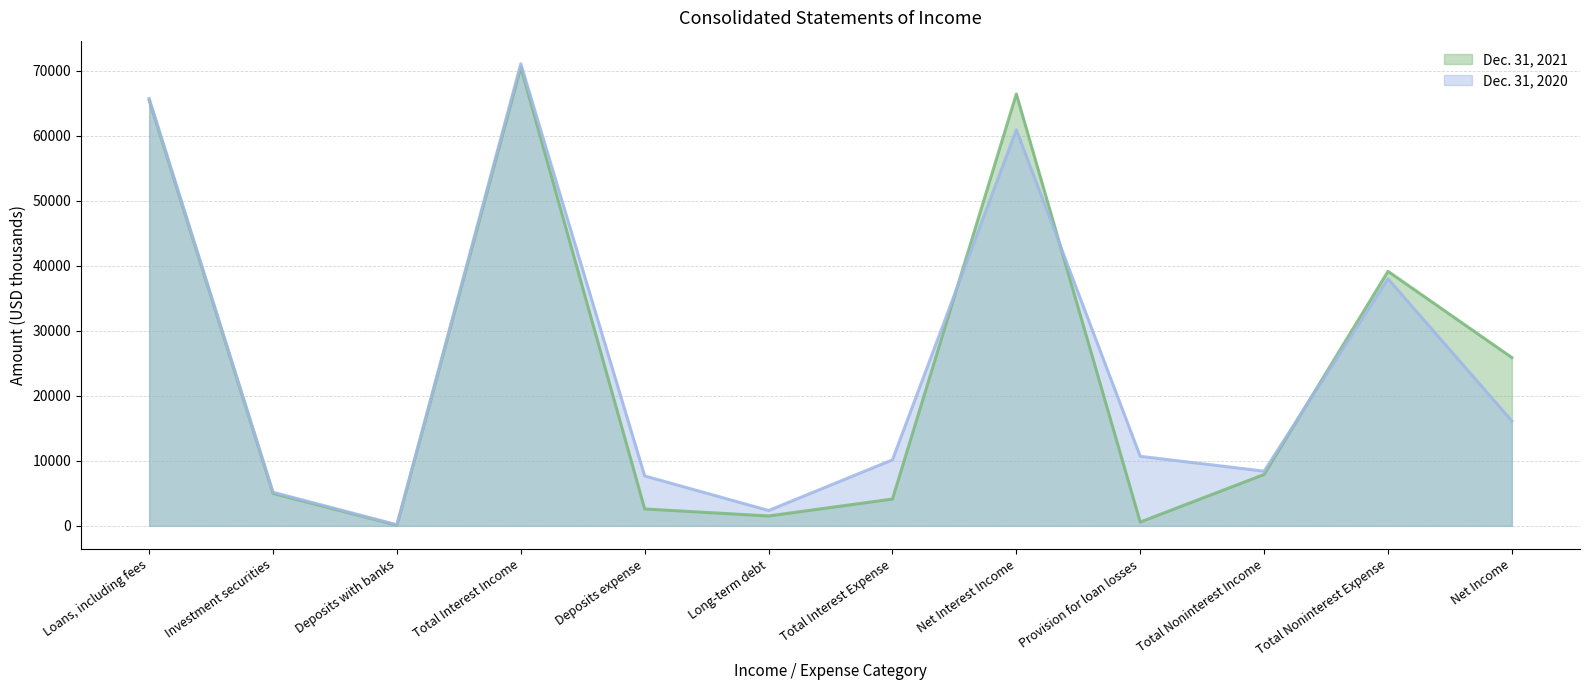

What is the sum of all Dec. 31, 2021 values?

289332